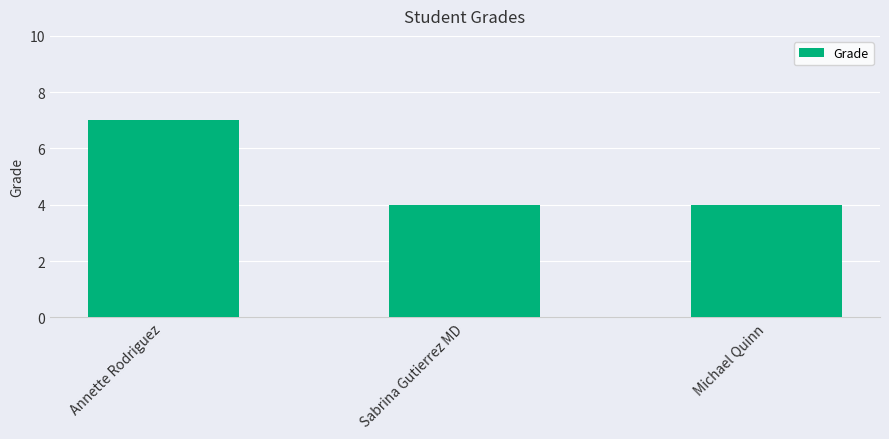

How many bars are there in total?

3